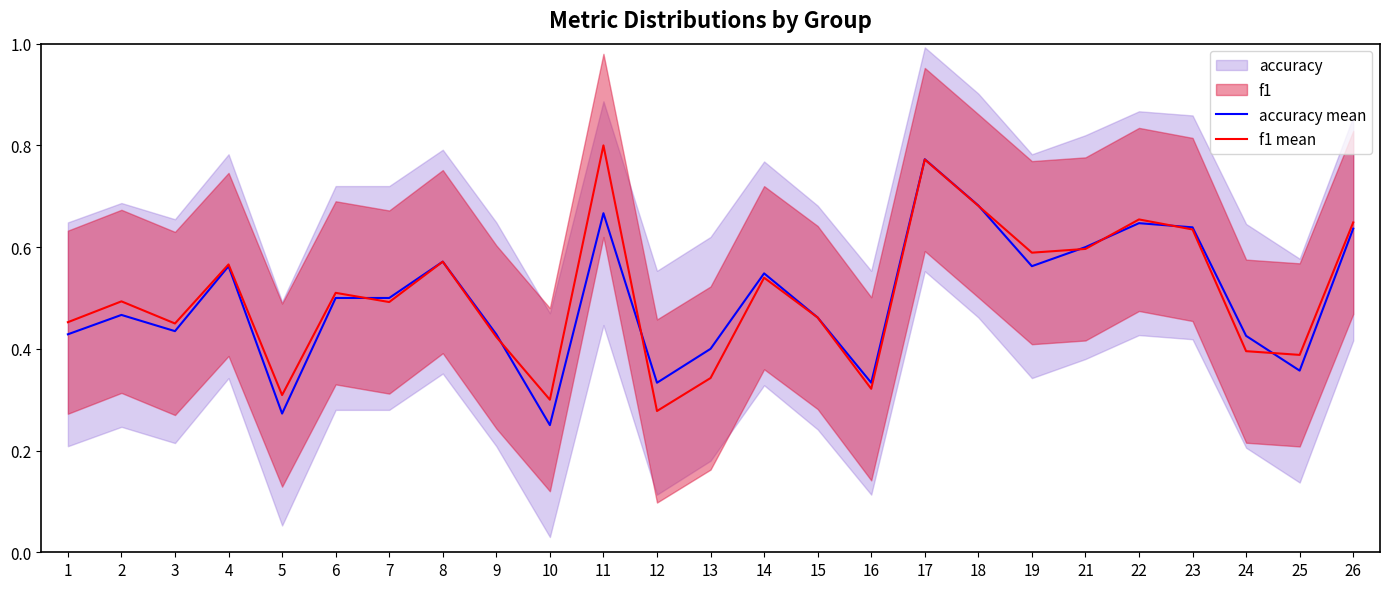

Reading right to left, transcribe all the data shown in this chart.

accuracy mean: 0.6	0.4	0.4	0.6	0.6	0.6	0.6	0.7	0.8	0.3	0.5	0.5	0.4	0.3	0.7	0.2	0.4	0.6	0.5	0.5	0.3	0.6	0.4	0.5	0.4
f1 mean: 0.6	0.4	0.4	0.6	0.7	0.6	0.6	0.7	0.8	0.3	0.5	0.5	0.3	0.3	0.8	0.3	0.4	0.6	0.5	0.5	0.3	0.6	0.4	0.5	0.5